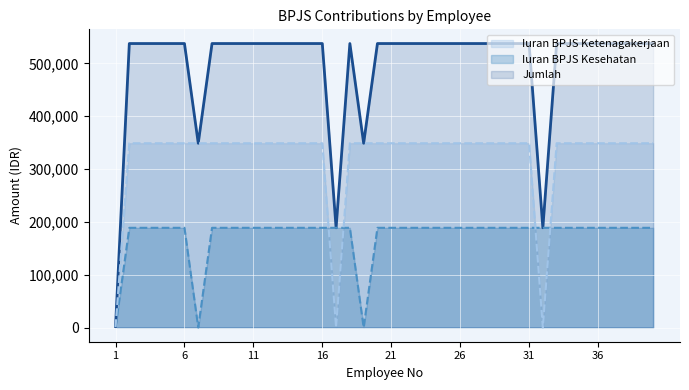

What is the difference between the maximum and minimum values in the Jumlah series?

535540